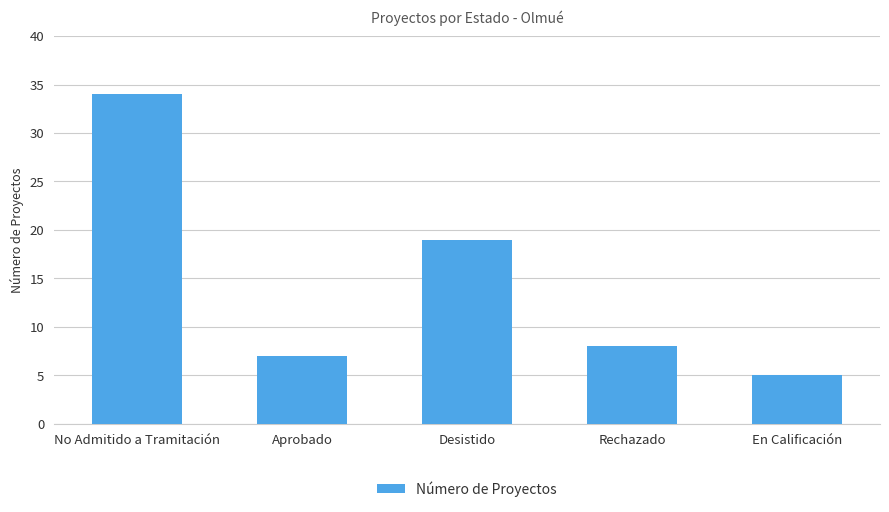

The value at No Admitido a Tramitación is 34. True or false?

True